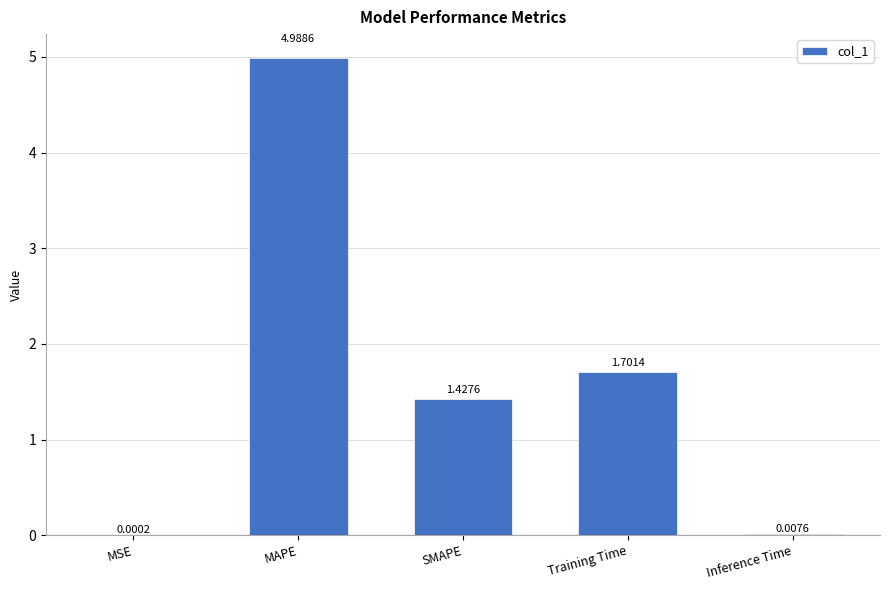

Where does the data first go above 1?

MAPE